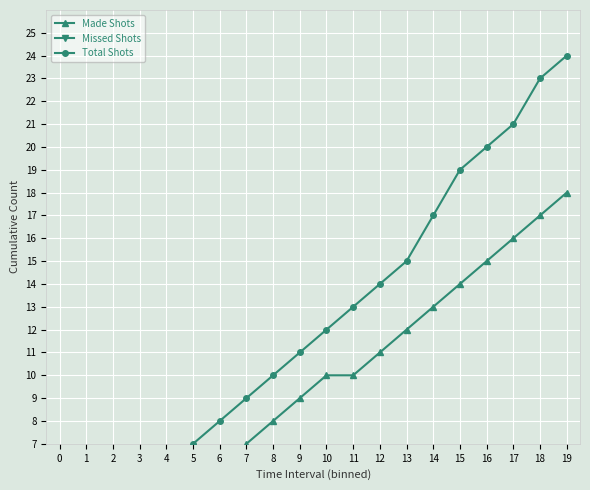

Is this an area chart (filled region under the line)?

No